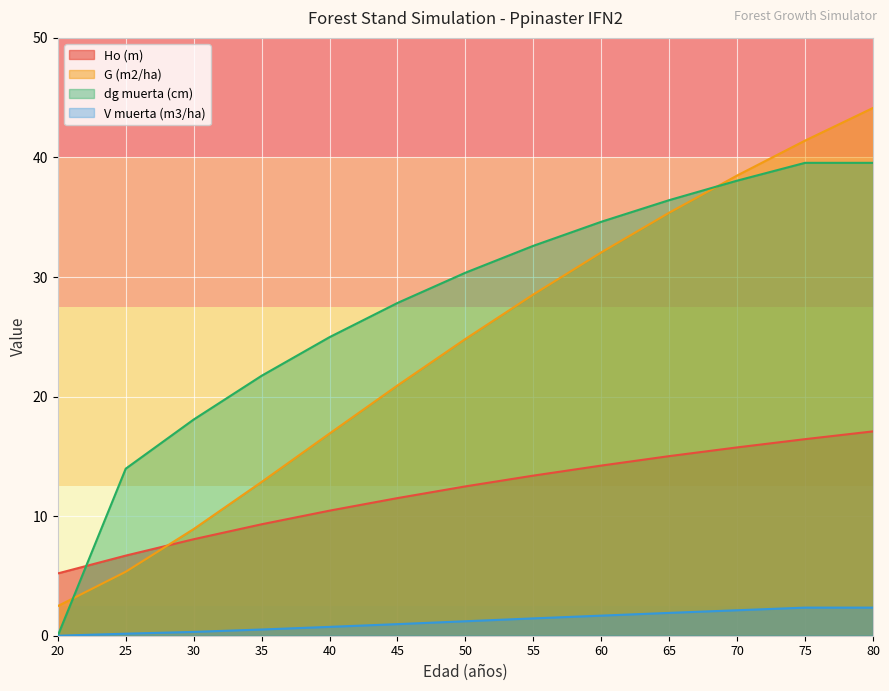

At 45, list the series in order from largest to smallest.

dg muerta (cm), G (m2/ha), Ho (m), V muerta (m3/ha)